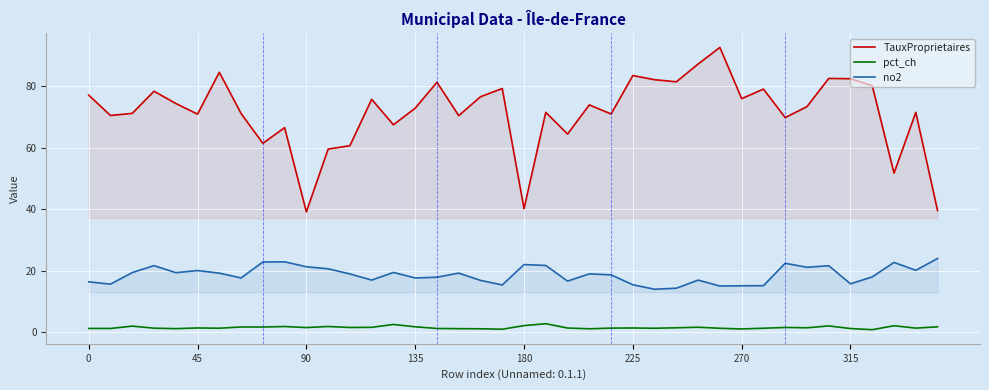

True or false: pct_ch and no2 cross at least once.

False